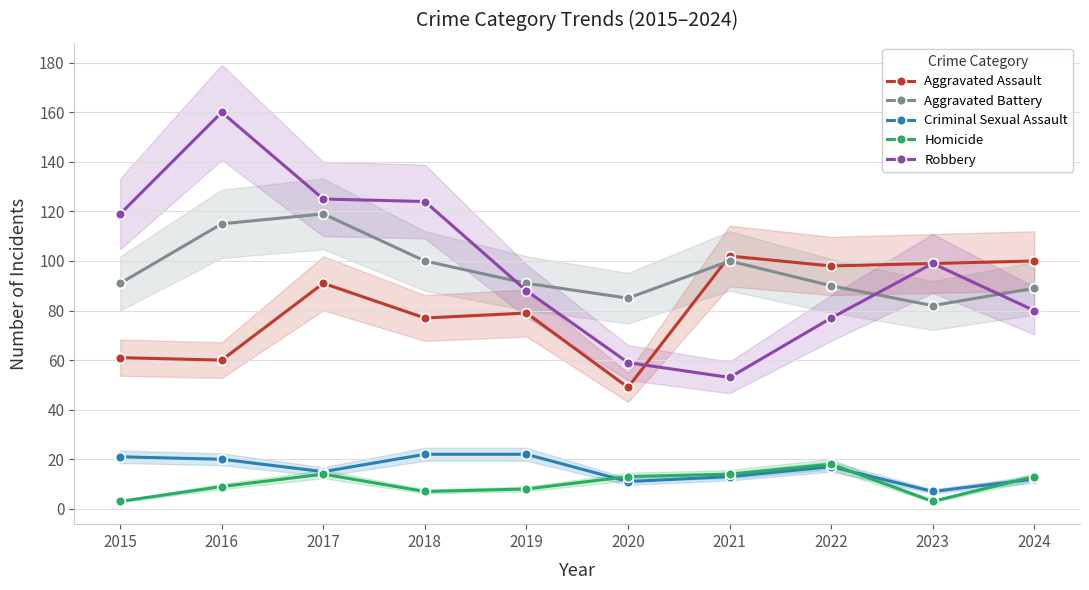

Does the chart display data point markers on the line(s)?

Yes